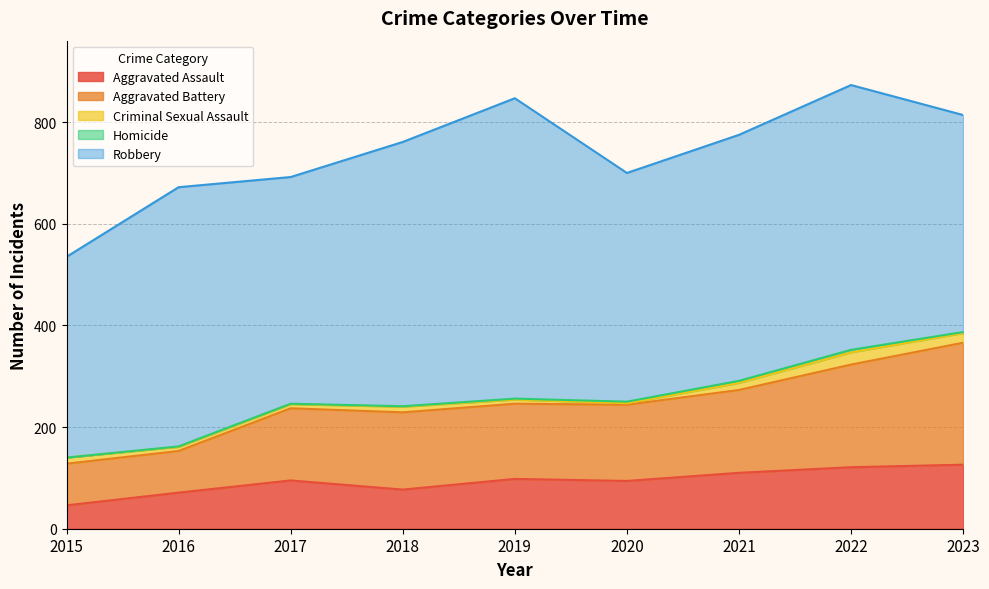

At 2022, list the series in order from largest to smallest.

Robbery, Aggravated Battery, Aggravated Assault, Criminal Sexual Assault, Homicide